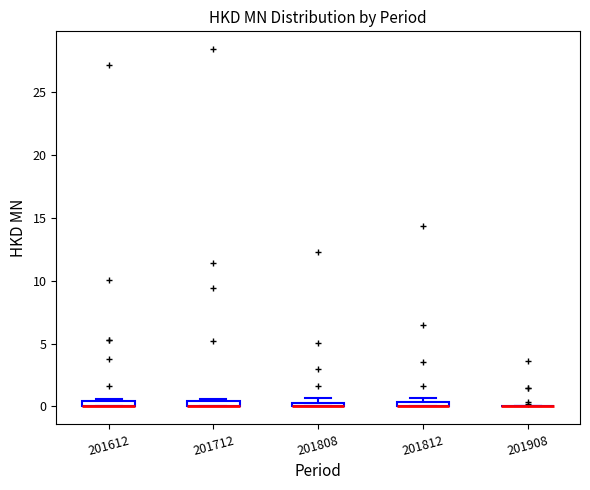

Where is the lower edge of the box at x = 201712 on the y-axis? The values are not printed on the chart, so give them approximately, as read against the axis.

0.0